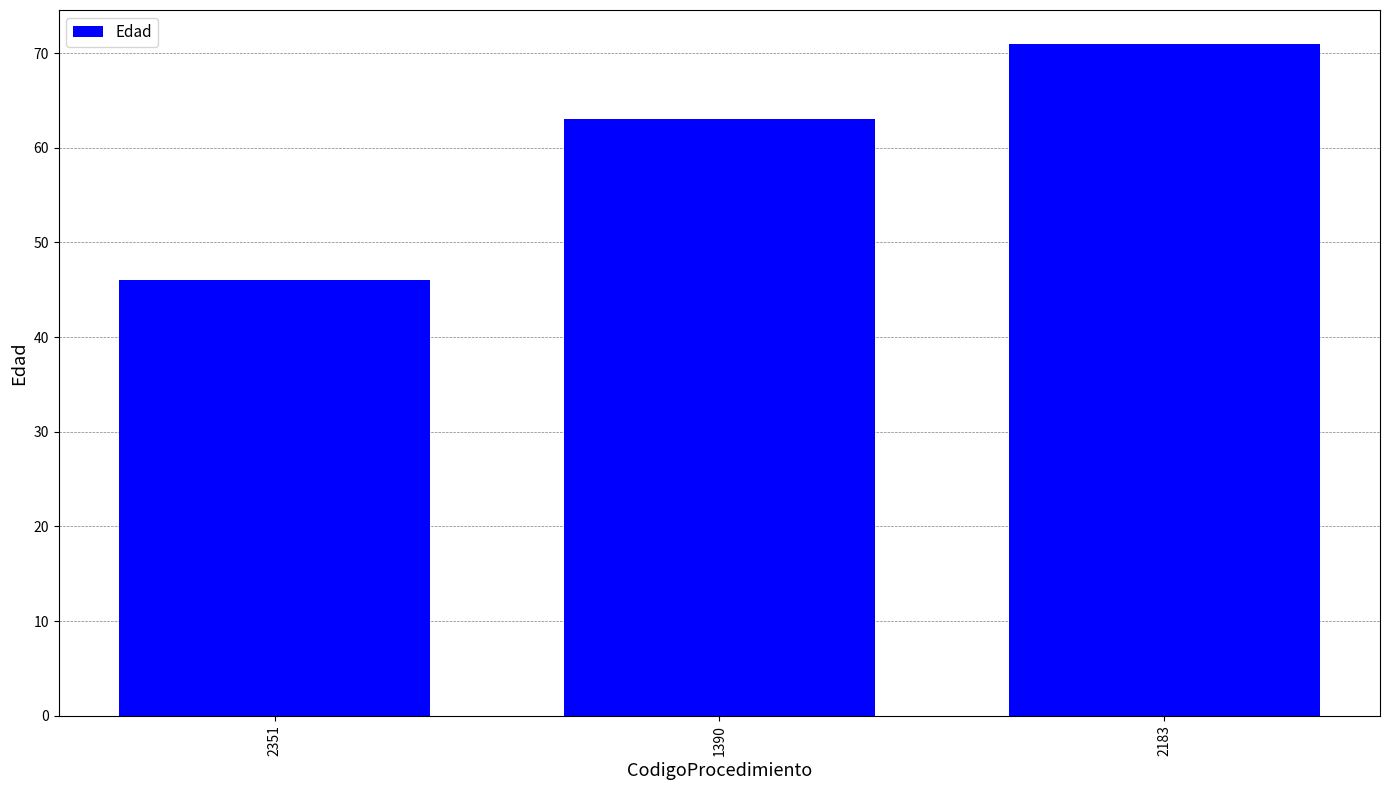

Approximately how many times larger is the value at 1390 compared to 2183?

0.9